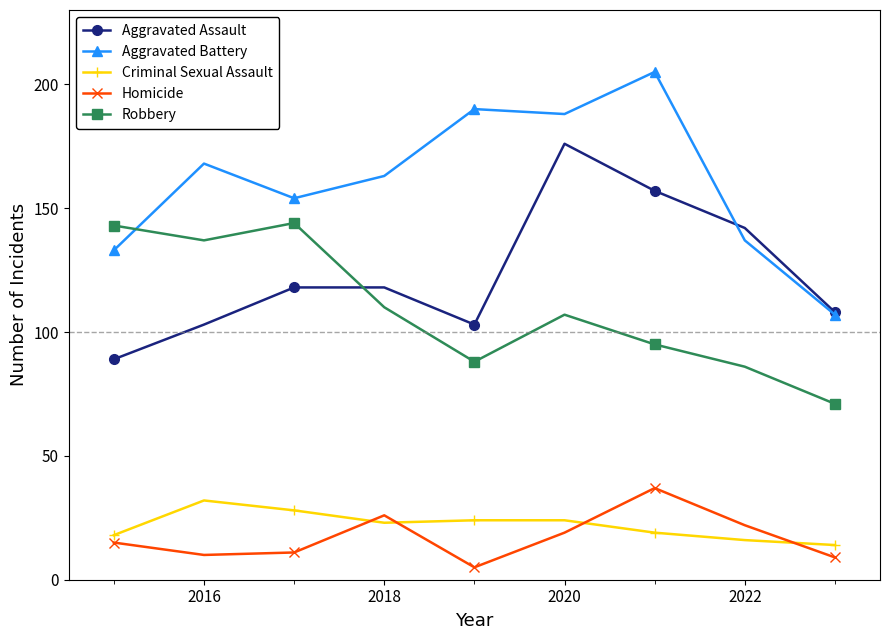

Does the chart have visible grid lines?

No